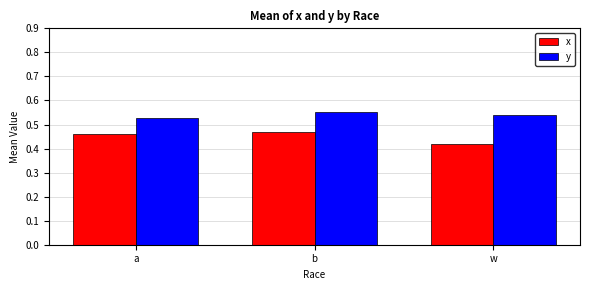

List the series in order of their peak value, highest first.

y, x